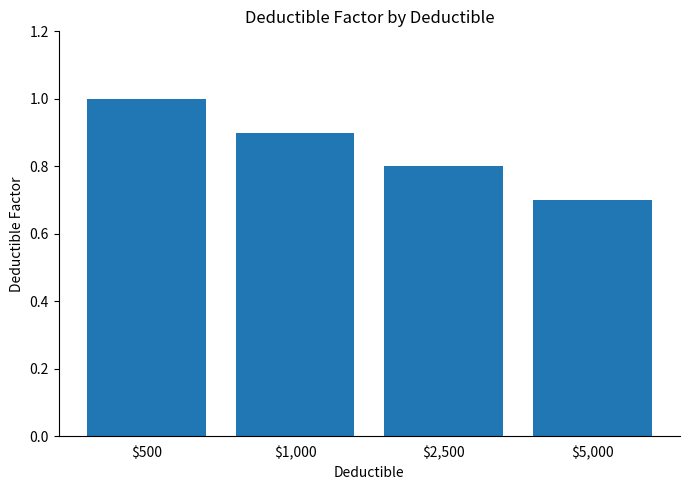

How many series are shown in this chart?

1